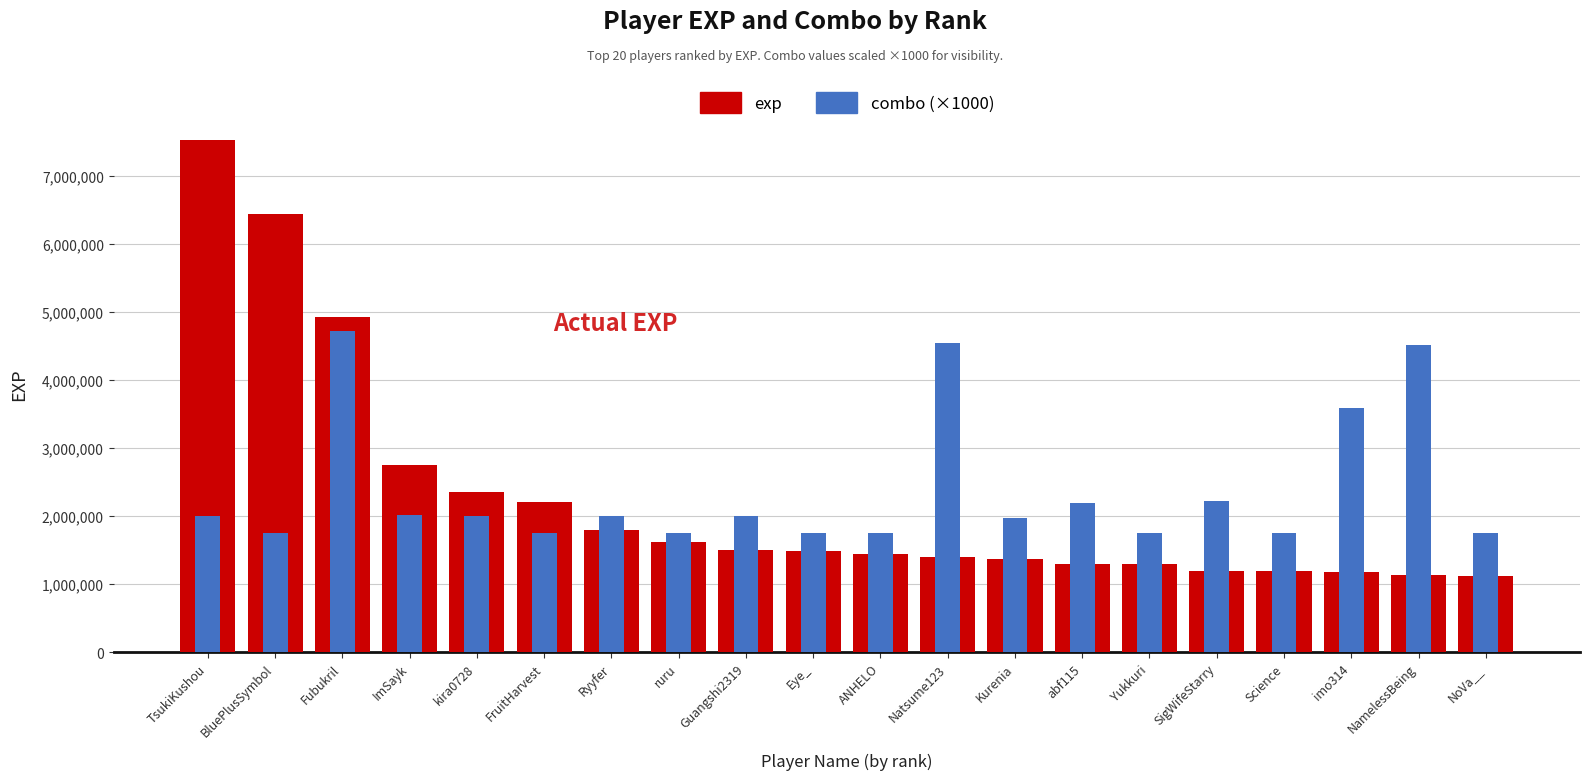

What is the sum of the exp values at FruitHarvest and Kurenia?

3583170